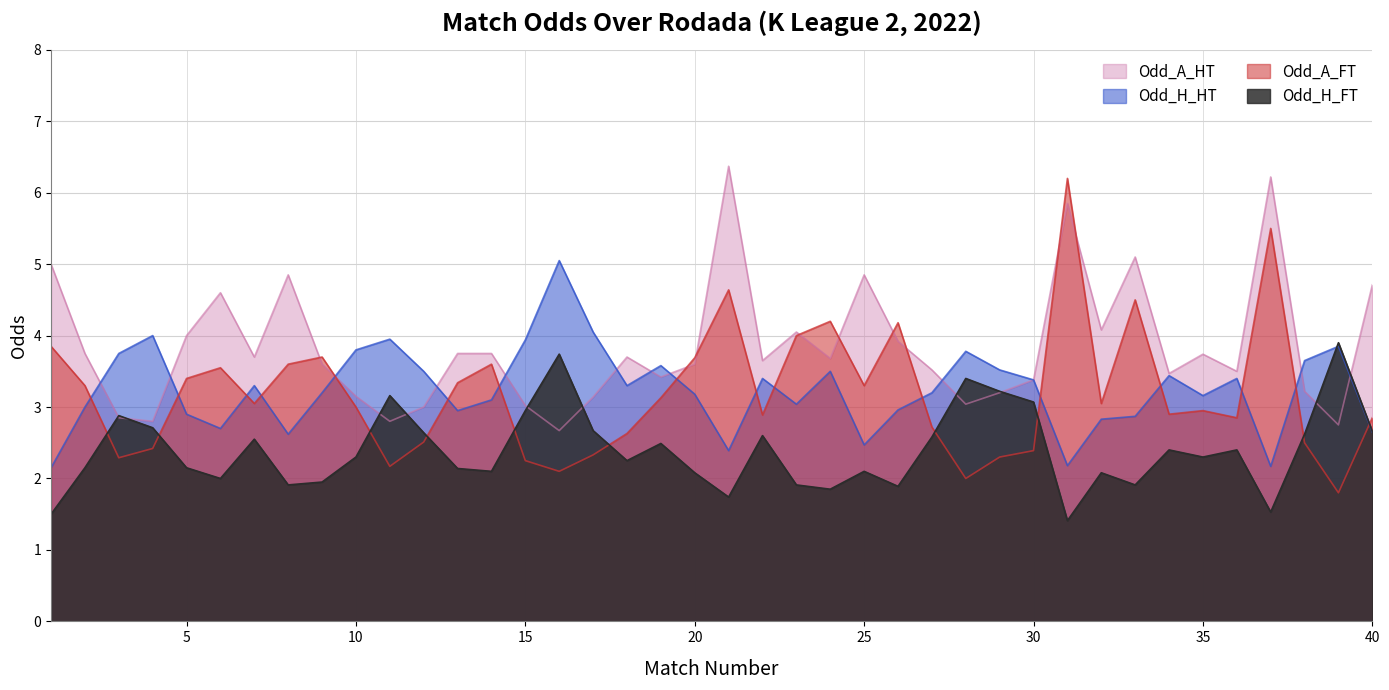

What is the sum of the Odd_A_HT values at 31 and 33?

10.9